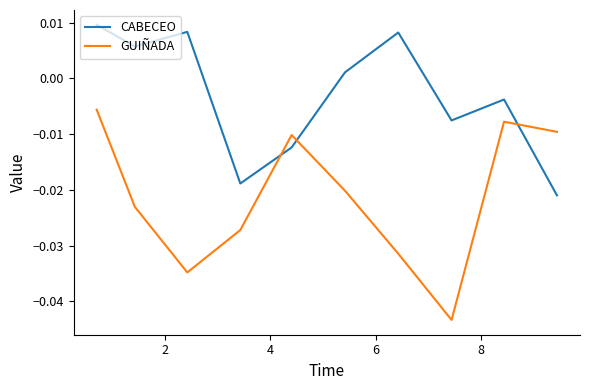

At how many categories does at least one series exceed 0?

5